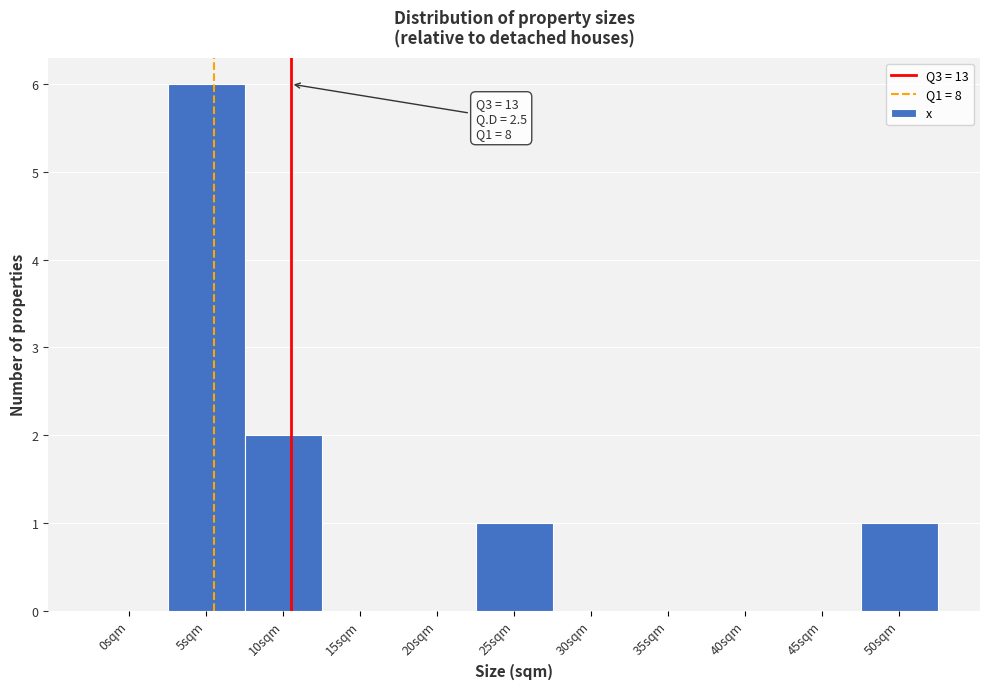

Reading right to left, transcribe all the data shown in this chart.

50sqm=1	45sqm=0	40sqm=0	35sqm=0	30sqm=0	25sqm=1	20sqm=0	15sqm=0	10sqm=2	5sqm=6	0sqm=0